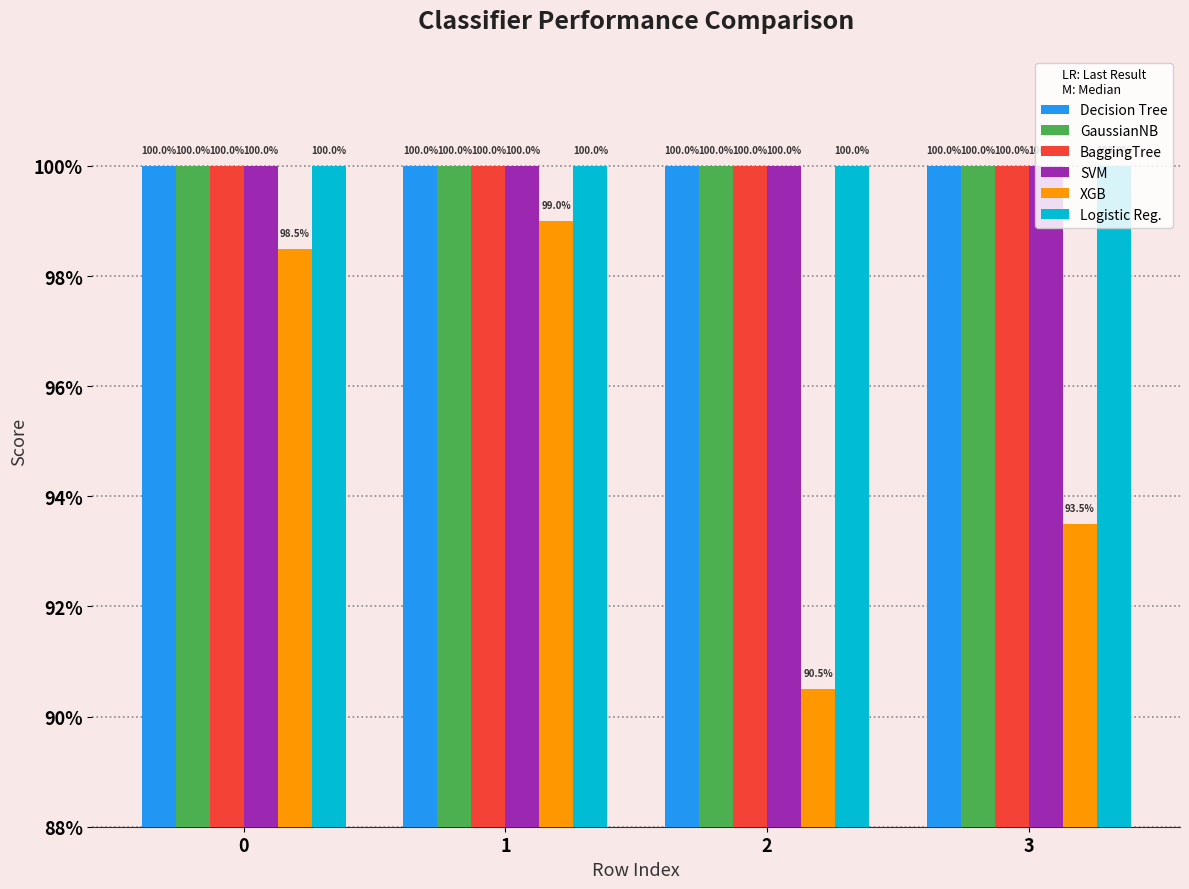

Does the chart contain stacked bars?

No